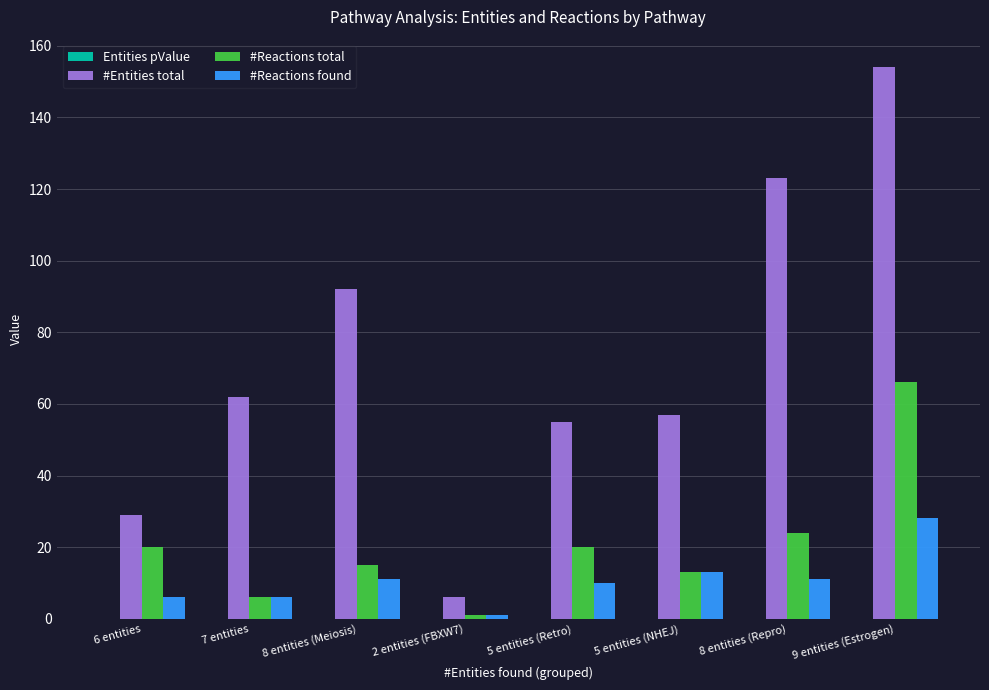

Read the #Reactions found value at 2 entities (FBXW7).

1.0